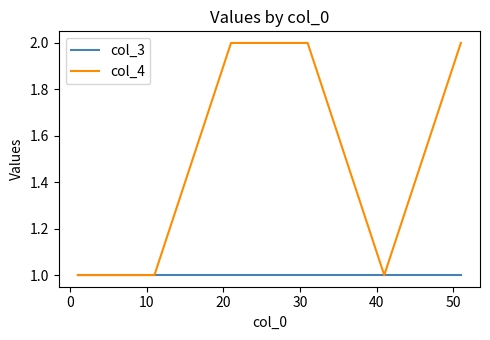

Which series has the widest spread of values?

col_4